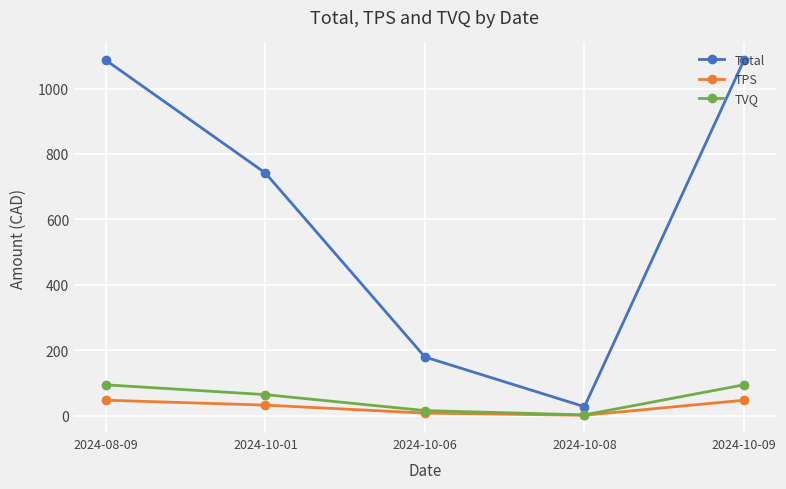

At which label does TVQ reach its minimum?

2024-10-08